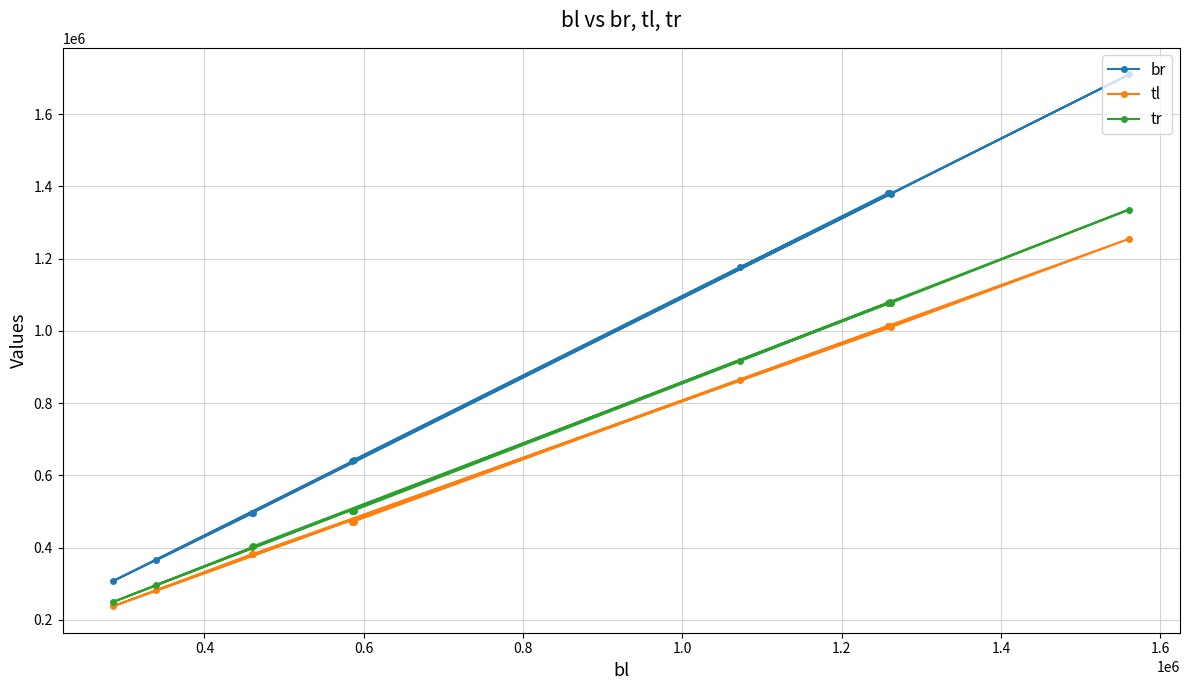

Which series has the largest total across all categories?

br